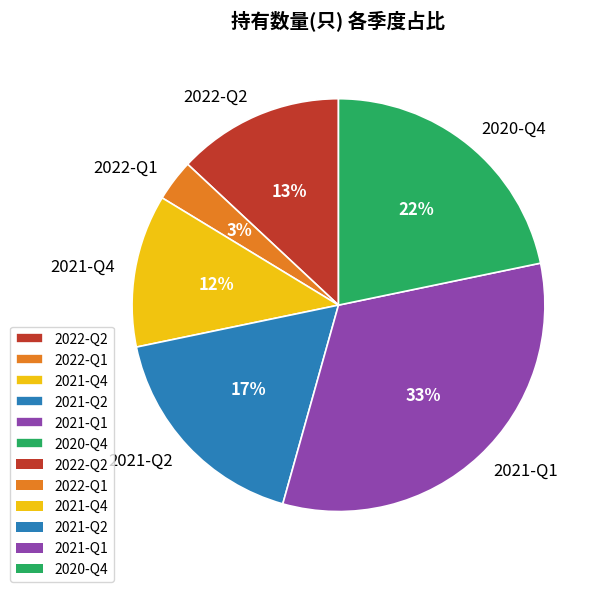

To the nearest percent, what is the combined percentage of 2021-Q4 and 2022-Q1?

15%